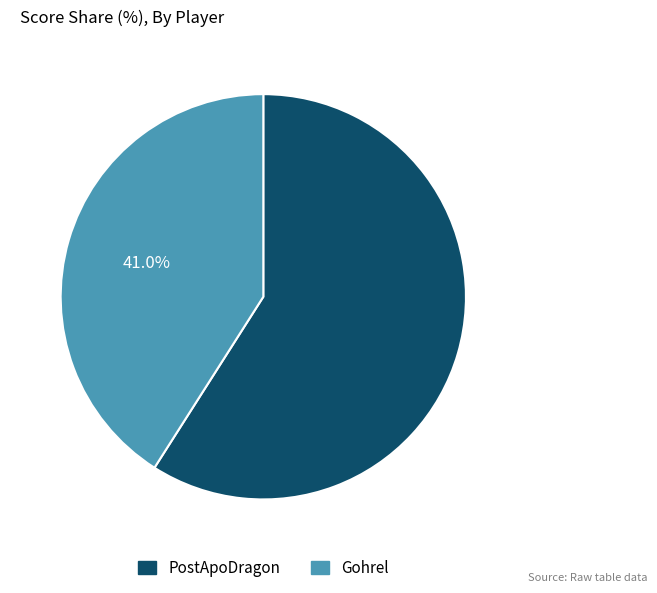

How many segments does this pie chart have?

2